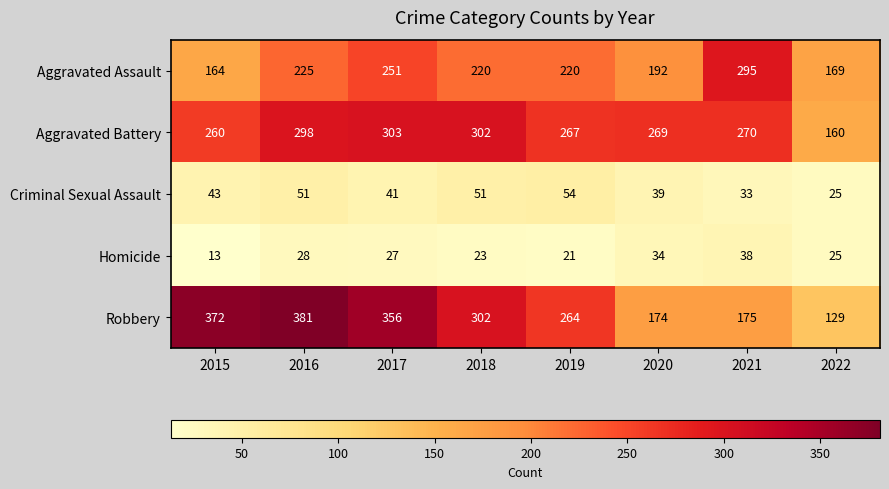

List the series in order of their peak value, lowest first.

Homicide, Criminal Sexual Assault, Aggravated Assault, Aggravated Battery, Robbery